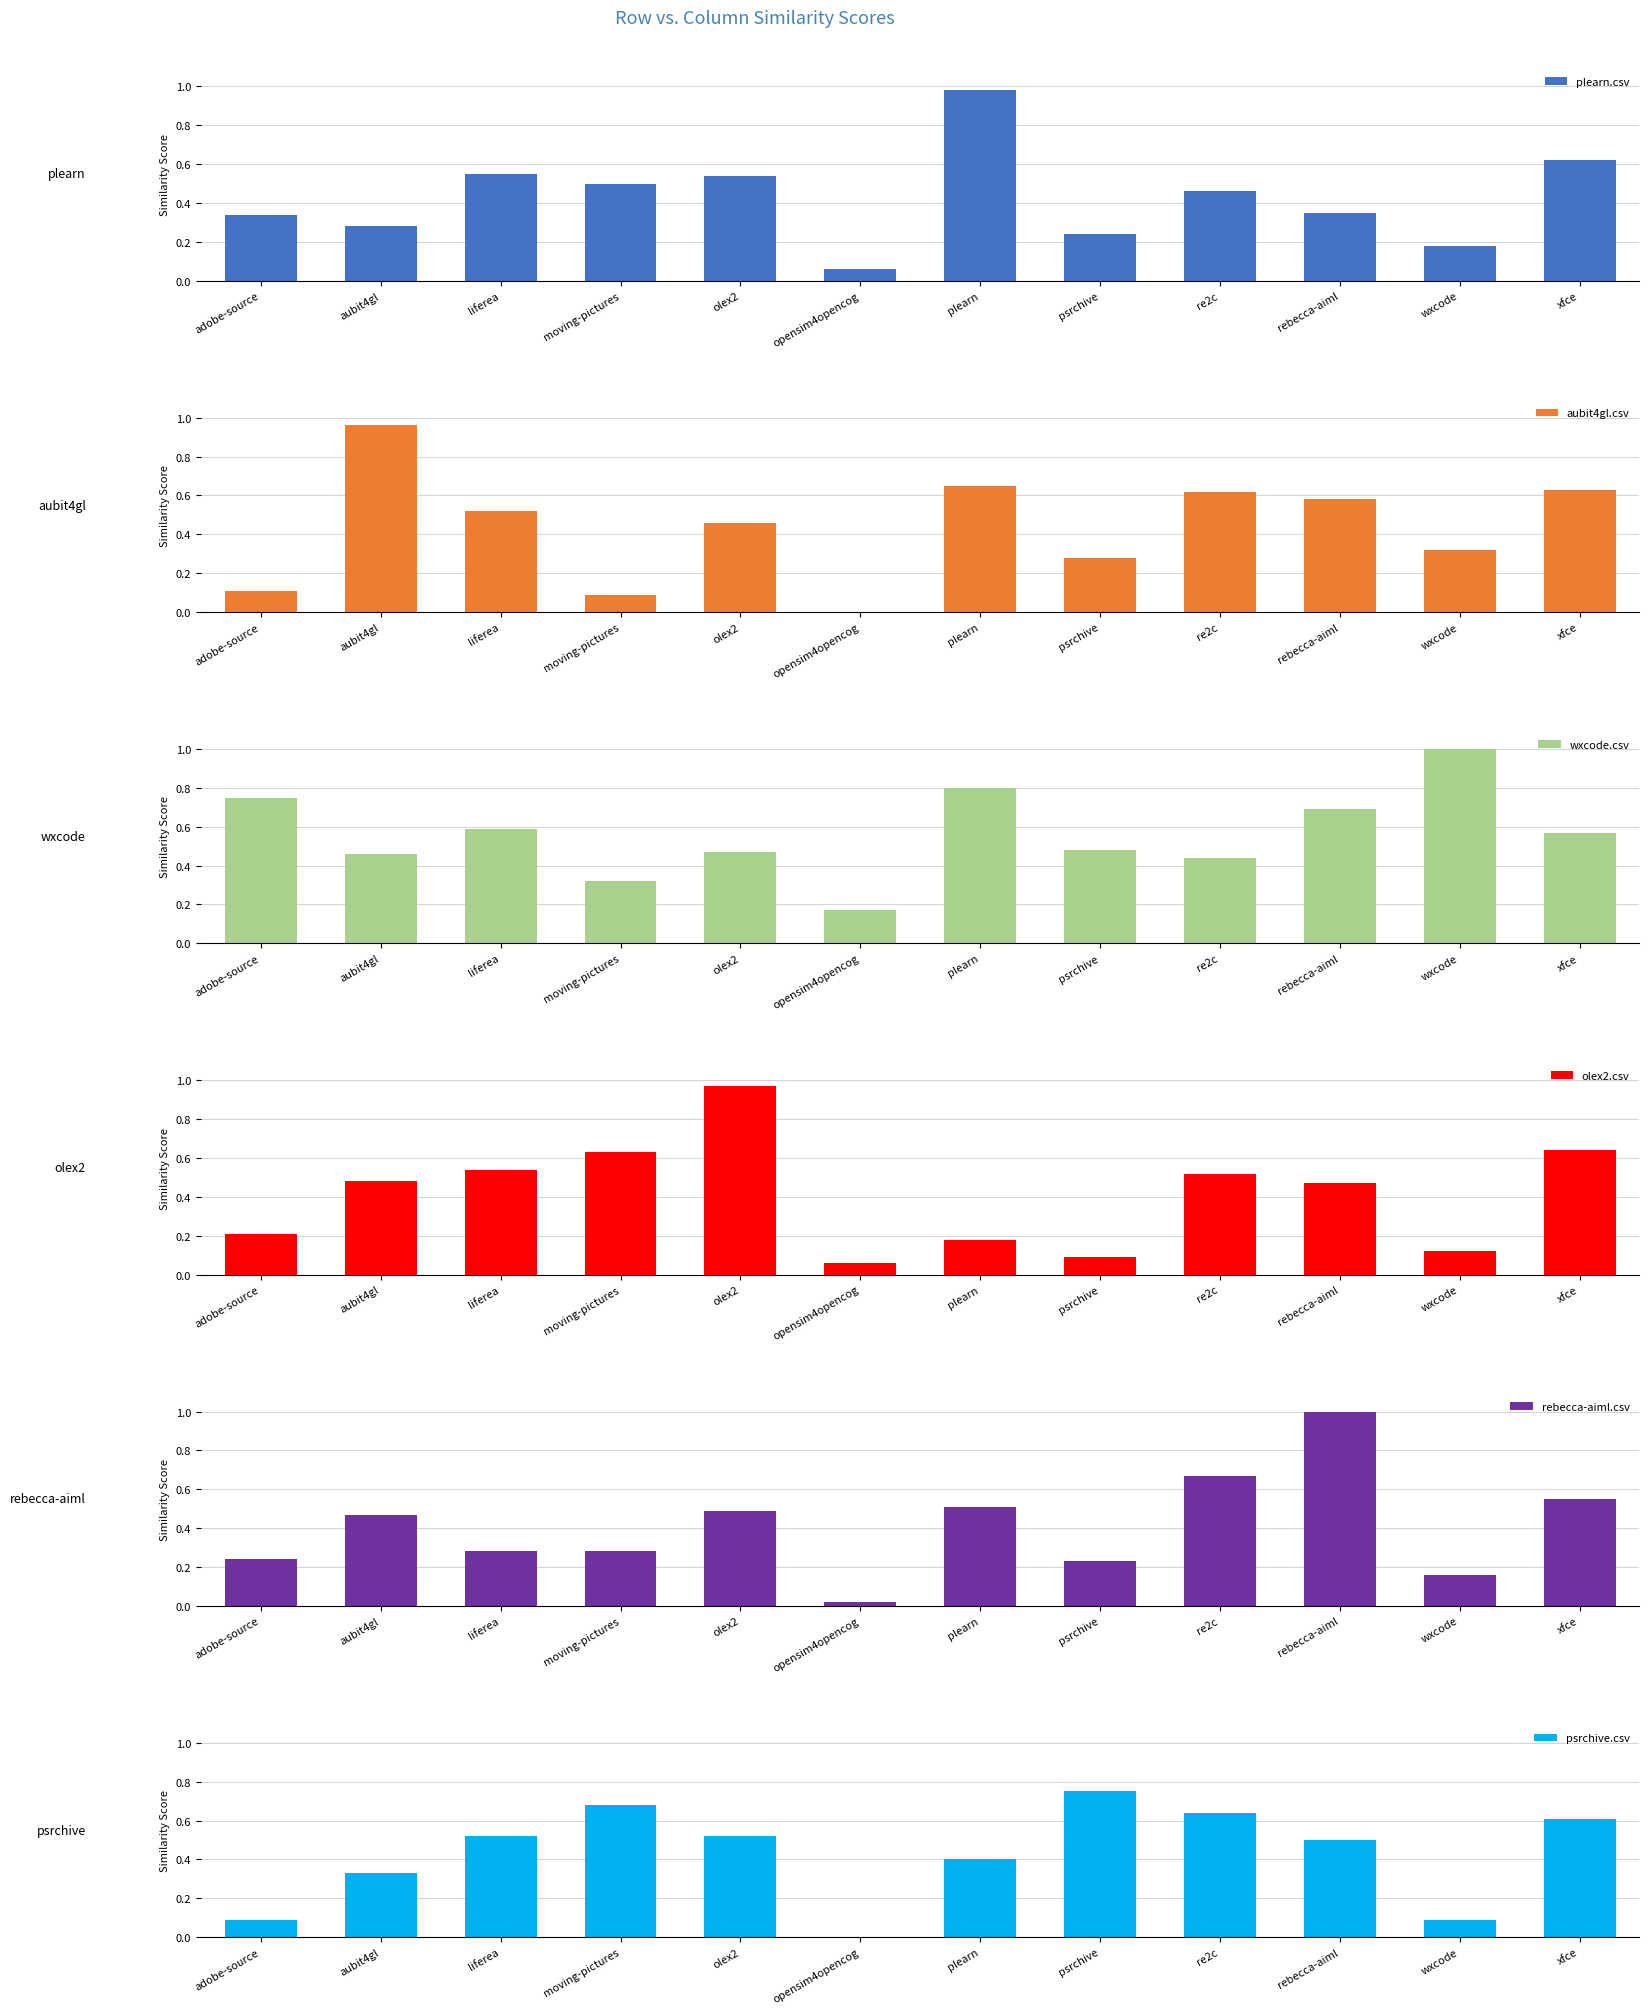

Which category has the highest value across all series?

wxcode